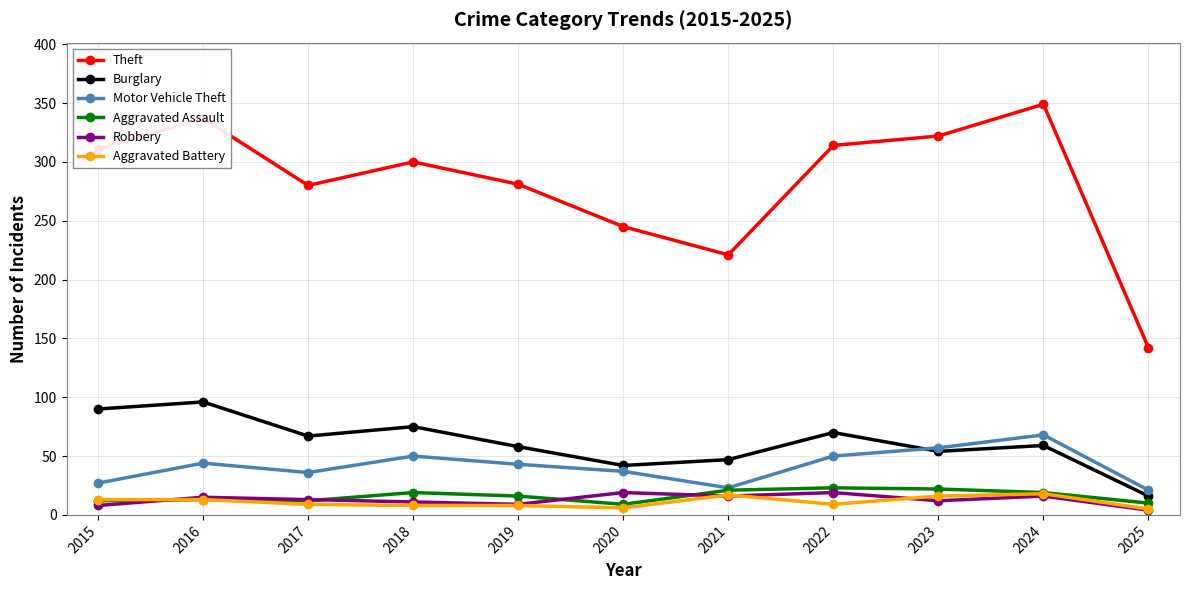

The Burglary series shows 42 at 2020. True or false?

True